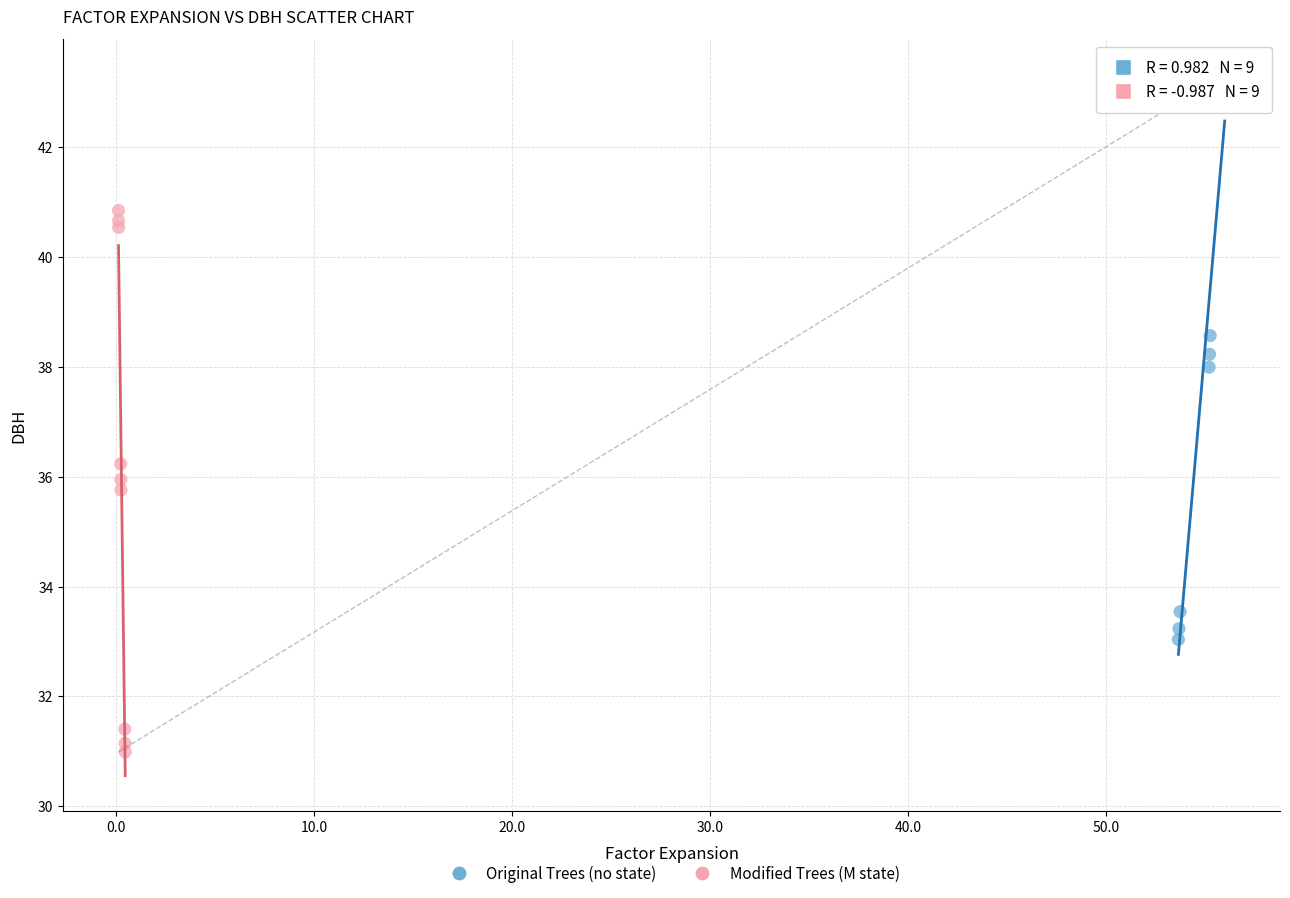

What are all the series names shown in the legend?

Original Trees (no state), Modified Trees (M state)